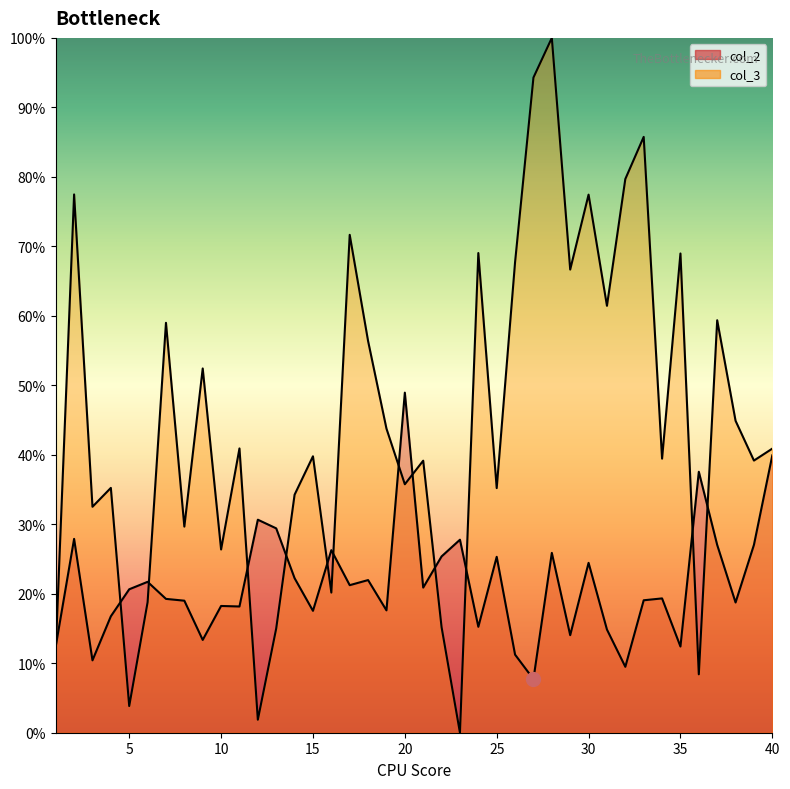

Does the chart have visible grid lines?

No